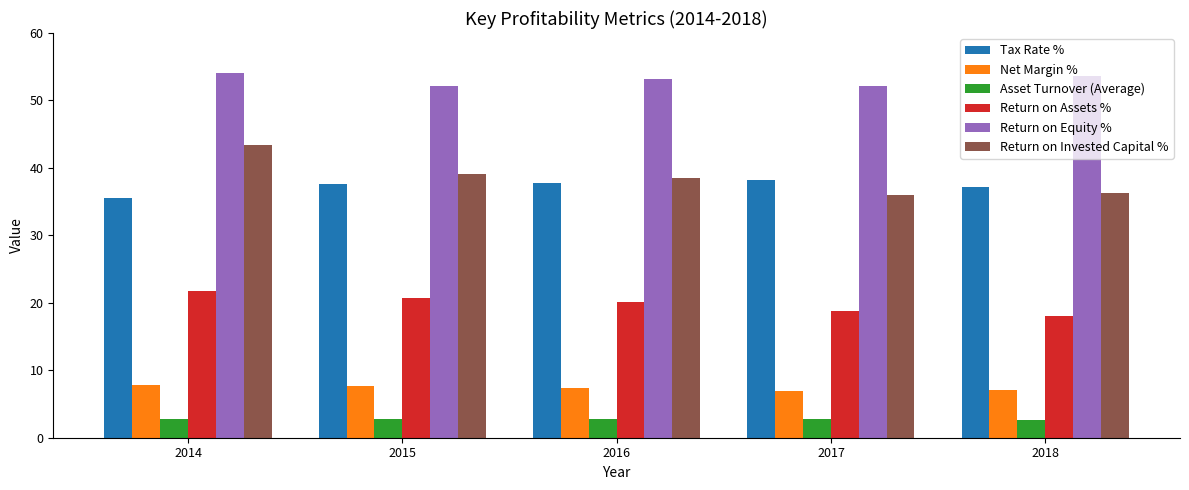

Which series has the largest total across all categories?

Return on Equity %